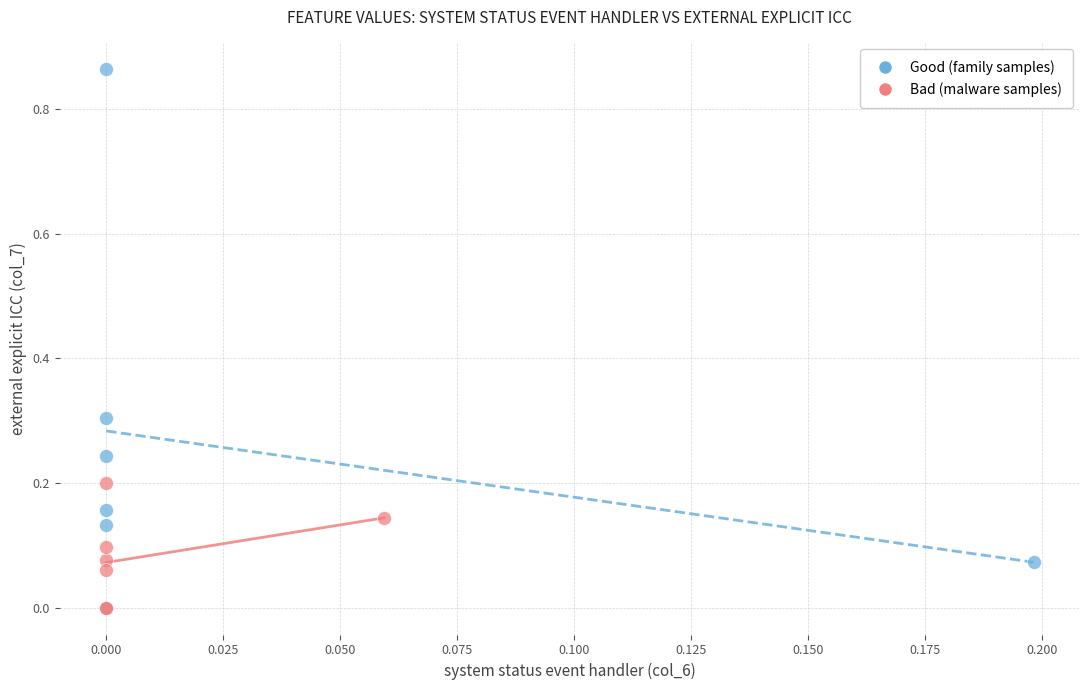

Which series has the widest spread of Y values?

Good (family samples)